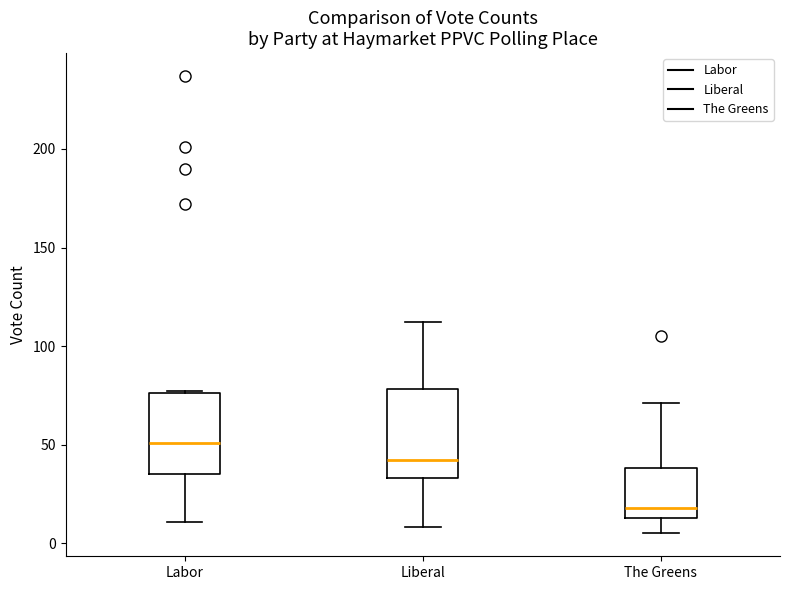

Reading left to right, transcribe this box plot: for each box, give where its median line is, the range the box spans, and where its two whiskers end, as read against the y-axis. The values are not printed on the chart, so give them approximately, as read against the axis.

Labor: median 50, box 35 to 75, whiskers 10 to 75
Liberal: median 40, box 35 to 80, whiskers 10 to 110
The Greens: median 20, box 15 to 40, whiskers 5 to 70